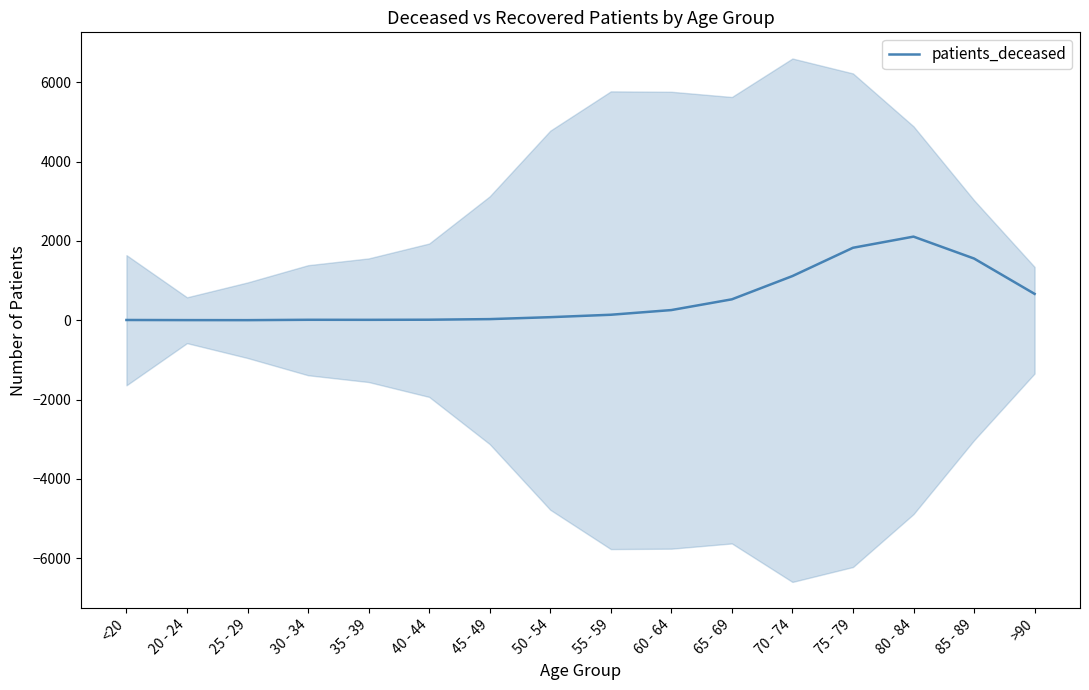

What is the ratio of the value at >90 to the value at 40 - 44?

51.1